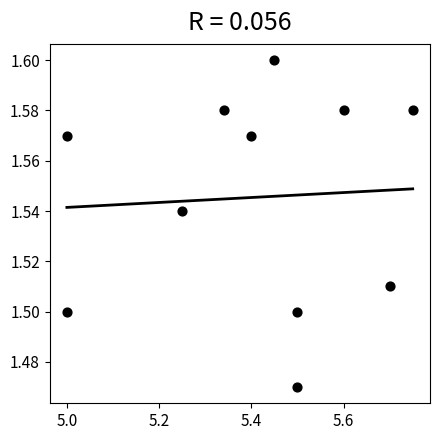

What is the average X value?

5.4